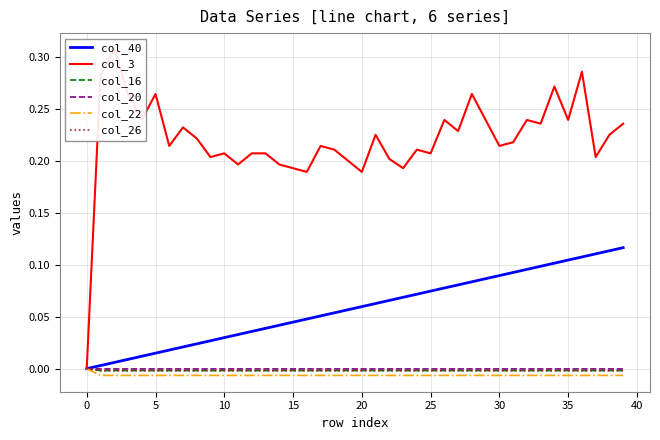

True or false: col_26 has a value of -0.0 at 10.

True